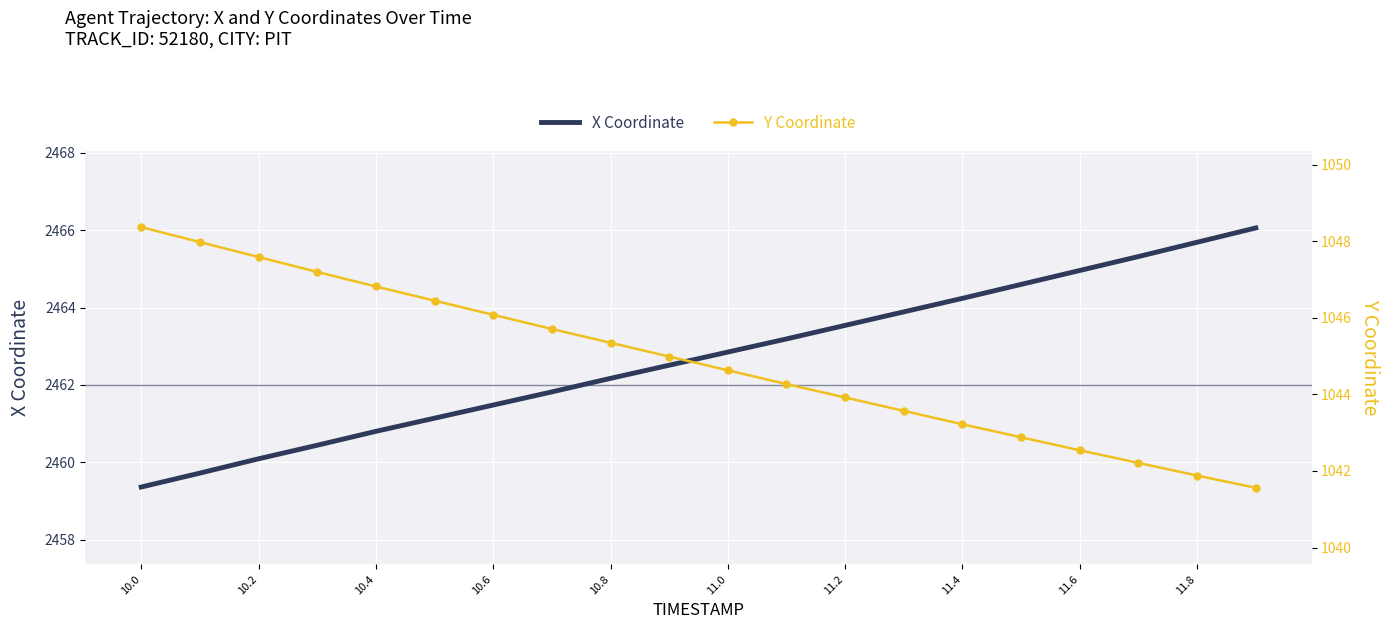

What is the lowest value of the X Coordinate series?

2459.4